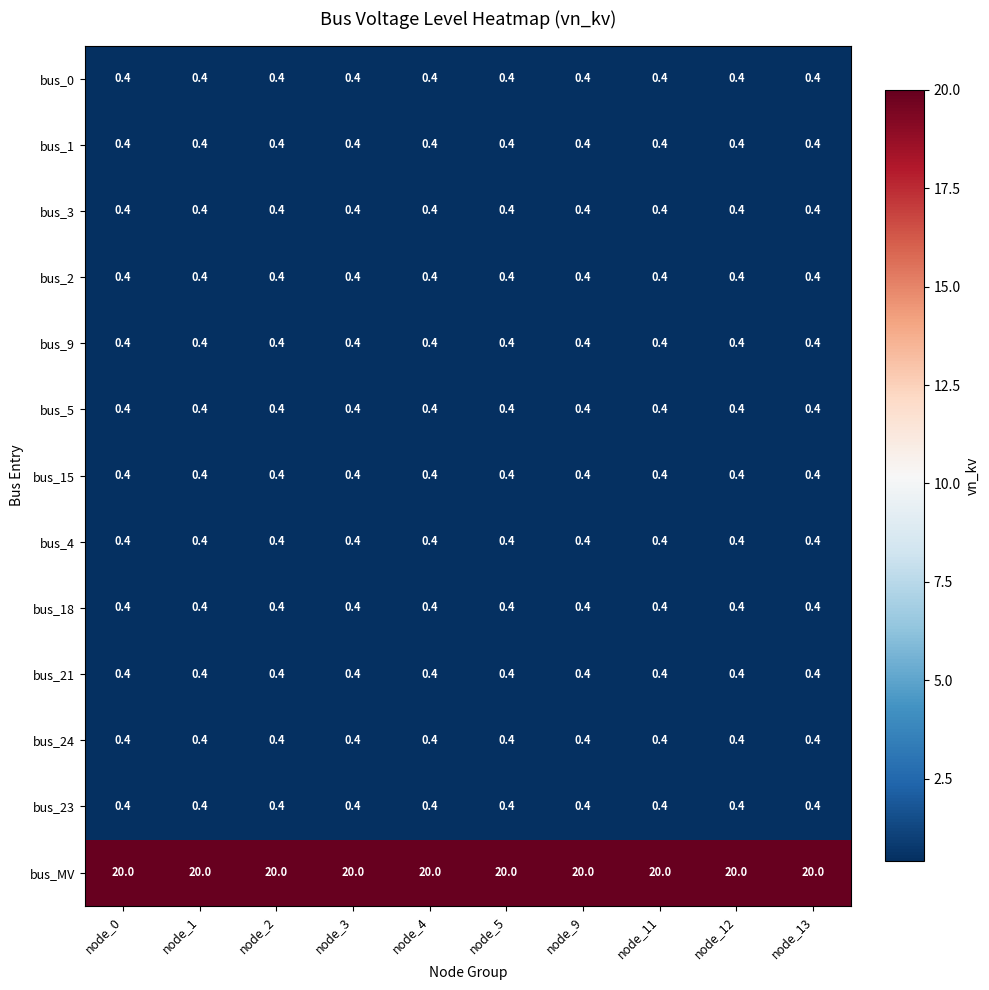

What is the minimum value for bus_2?

0.4